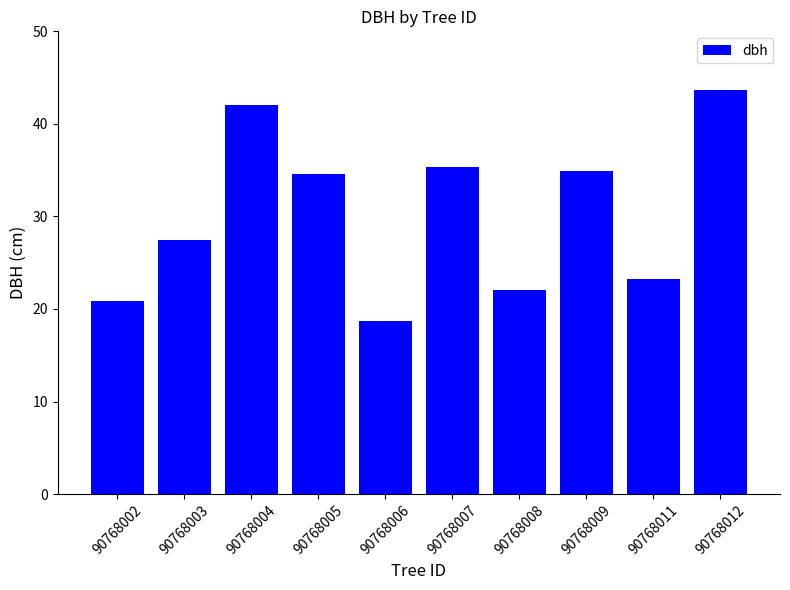

Does the chart contain any negative values?

No